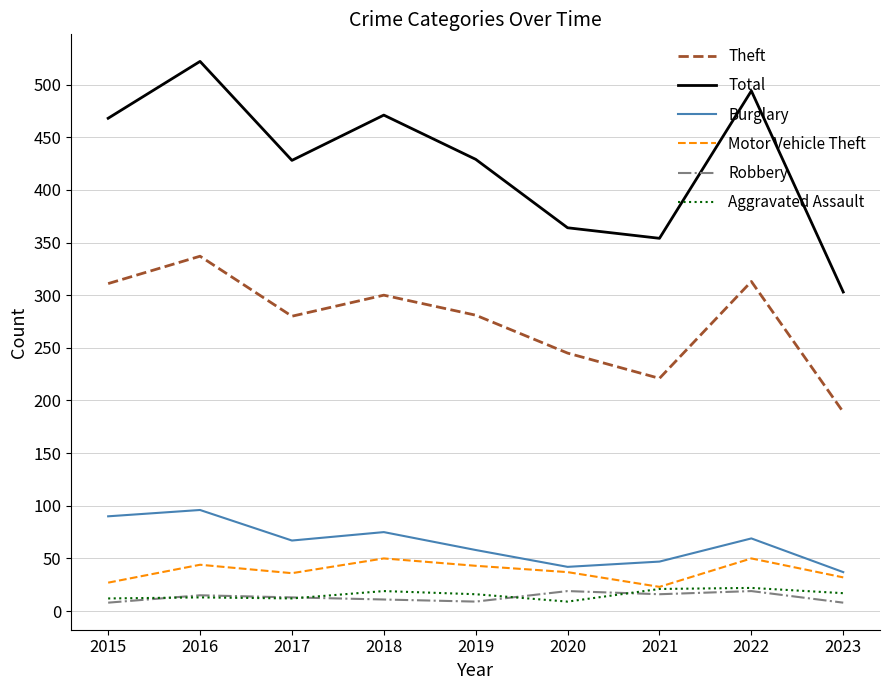

Which series changed the most between 2018 and 2022?

Total